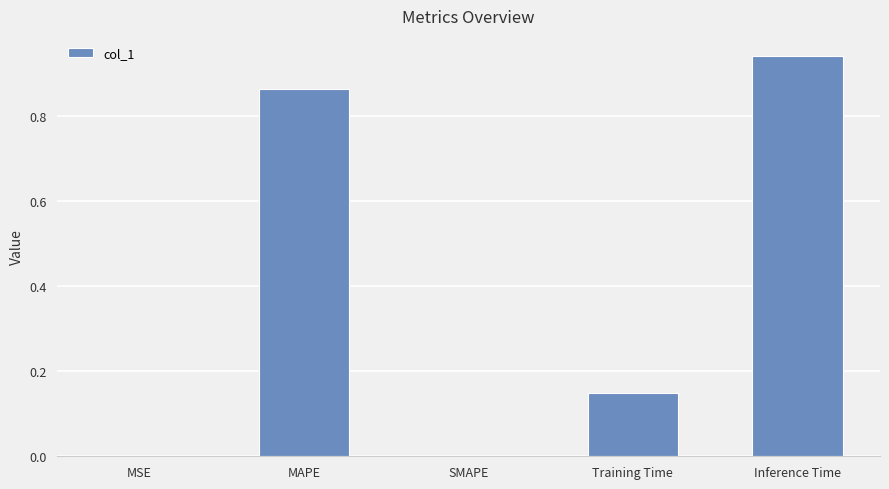

Is it true that the value at Inference Time is 1.6?

False